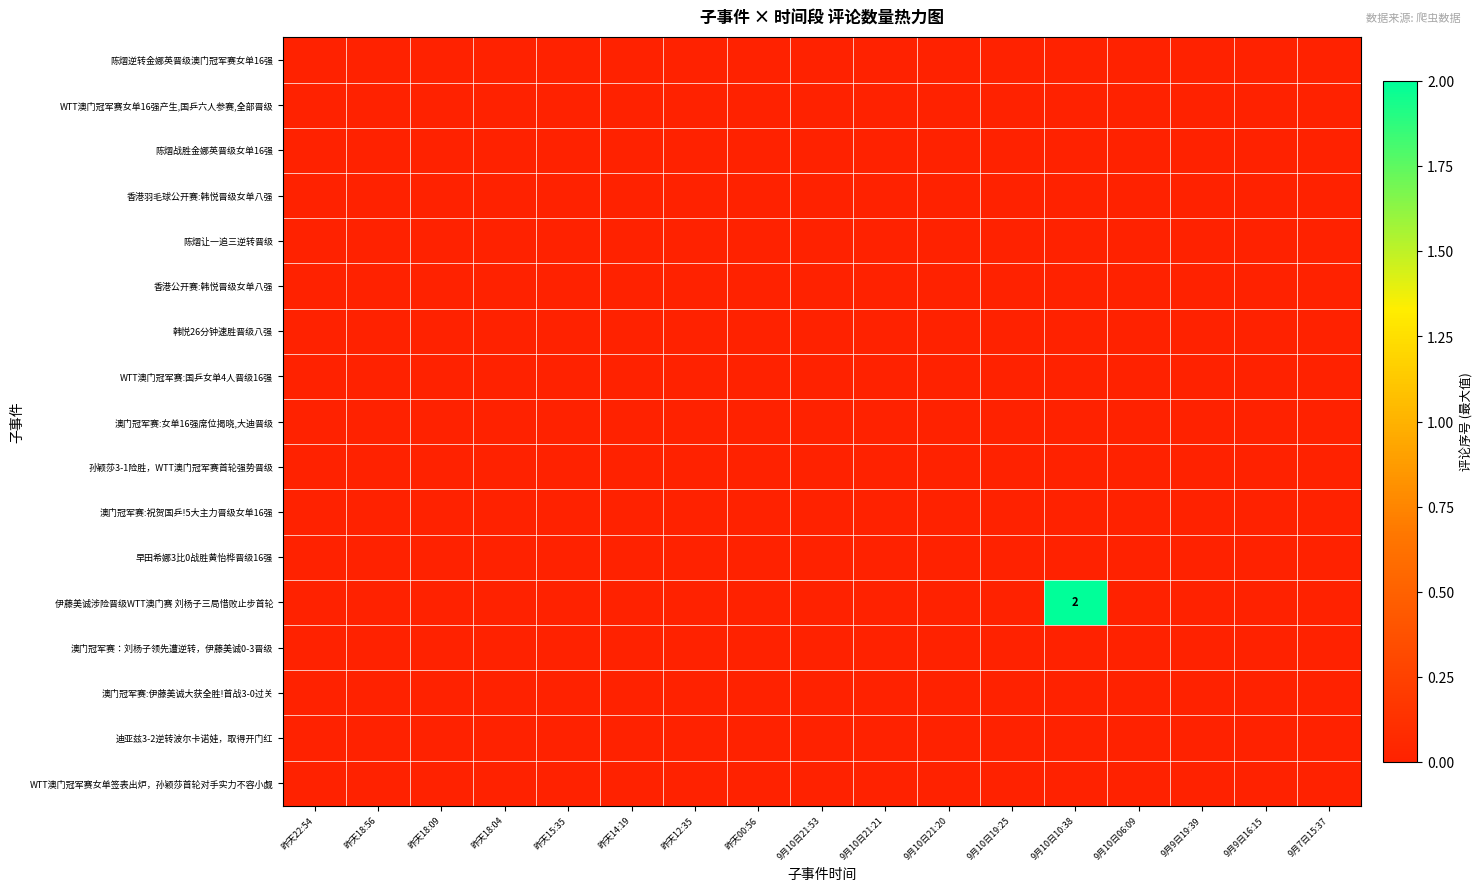

Where is 澳门冠军赛:女单16强席位揭晓,大迪晋级 nearest to the value 0?

昨天22:54